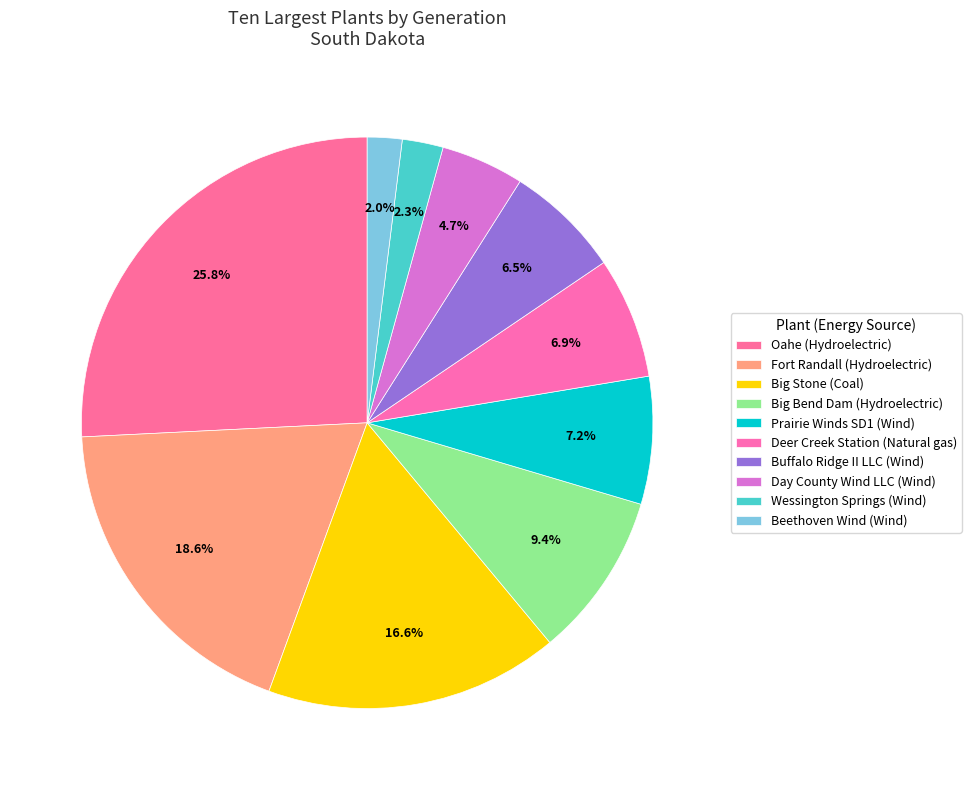

Is there a majority slice in this chart?

No